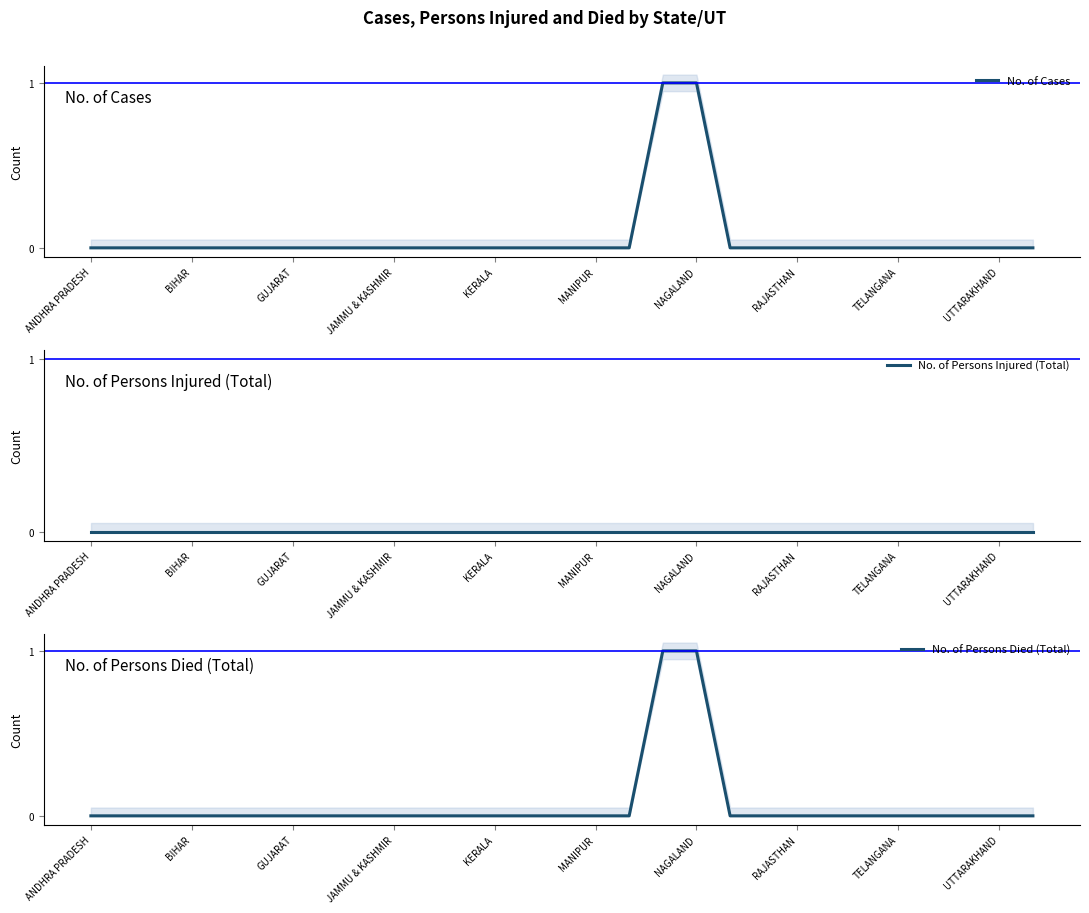

What is the sum of all No. of Persons Died (Total) values?

2